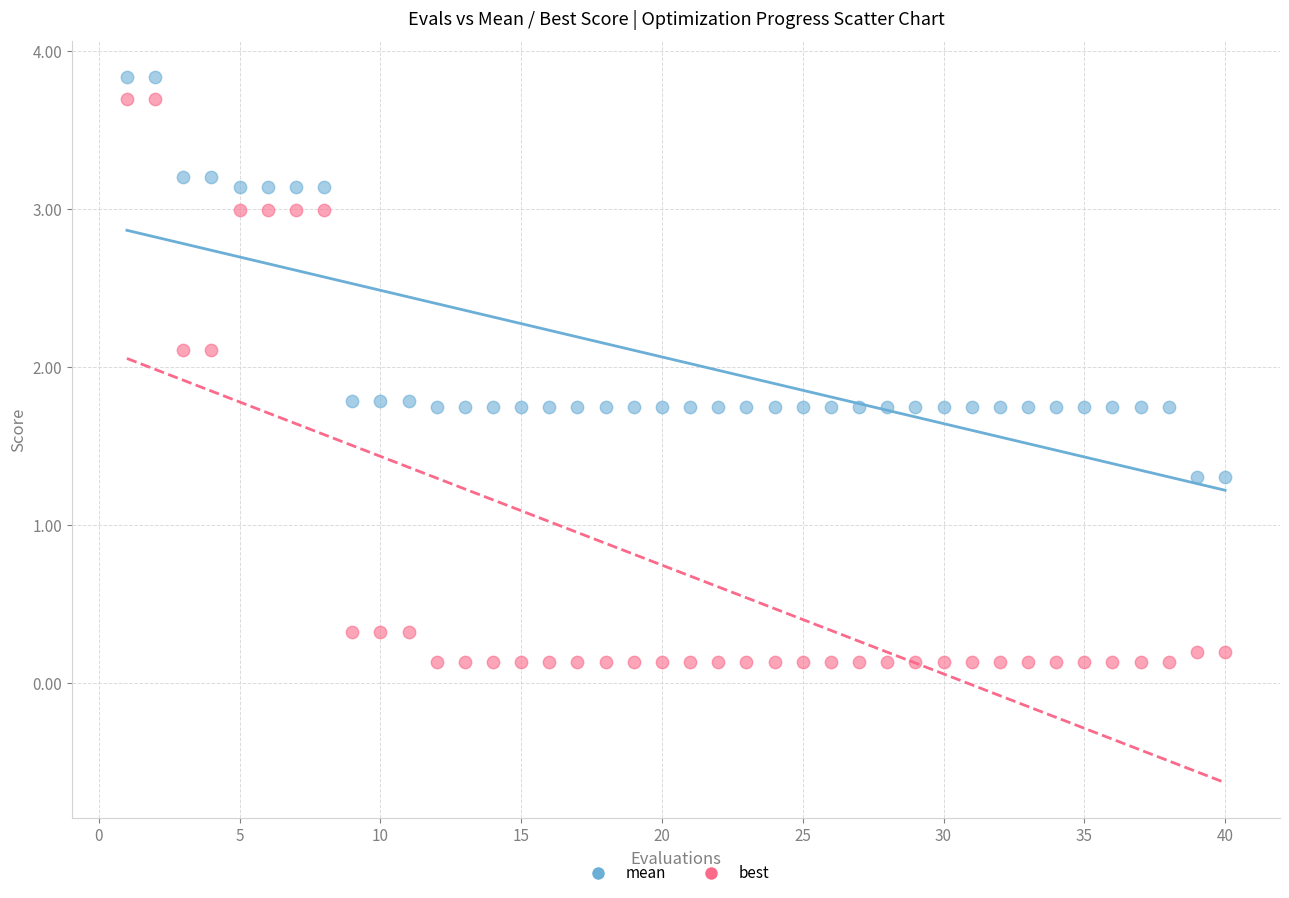

What are all the series names shown in the legend?

mean, best